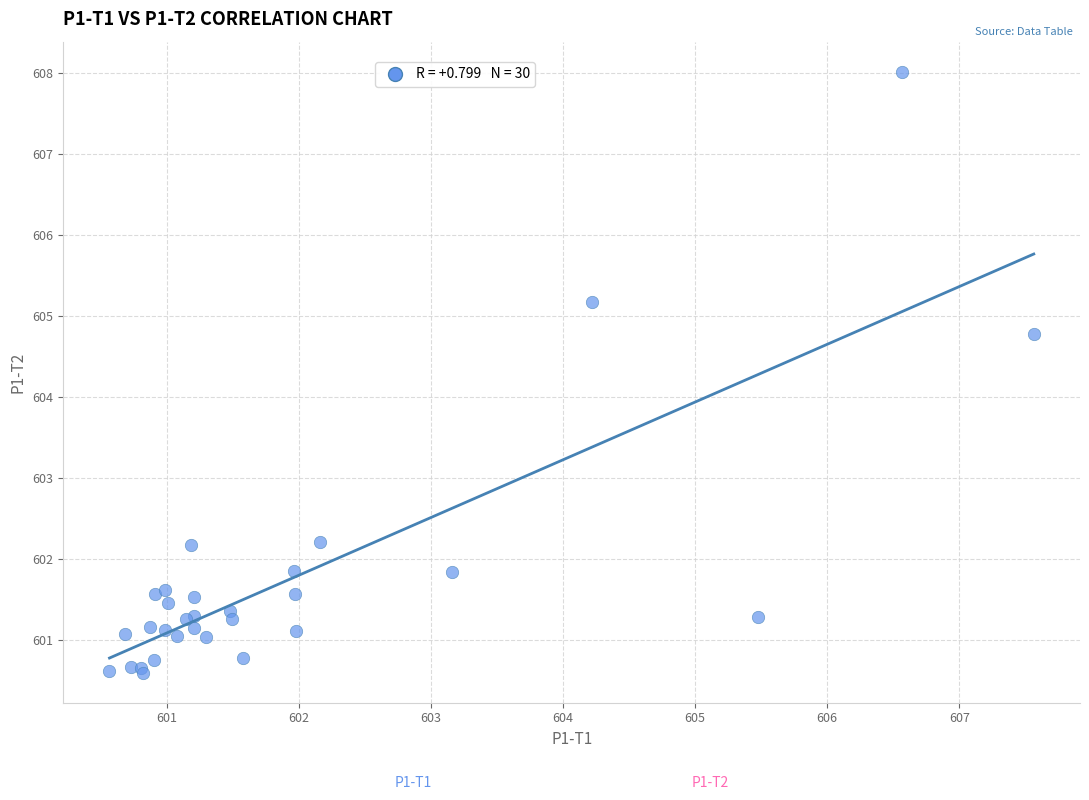

What Y value in the scatter plot is closest to 604?

604.8